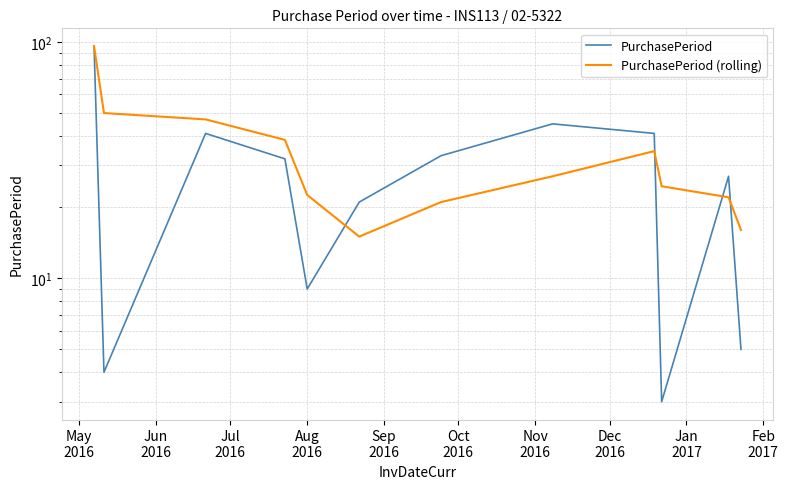

Reading left to right, transcribe all the data shown in this chart.

PurchasePeriod: 96.0	4.0	41.0	32.0	9.0	21.0	33.0	45.0	41.0	3.0	27.0	5.0
PurchasePeriod (rolling): 96.0	50.0	47.0	38.5	22.5	15.0	21.0	27.0	34.5	24.5	22.0	16.0